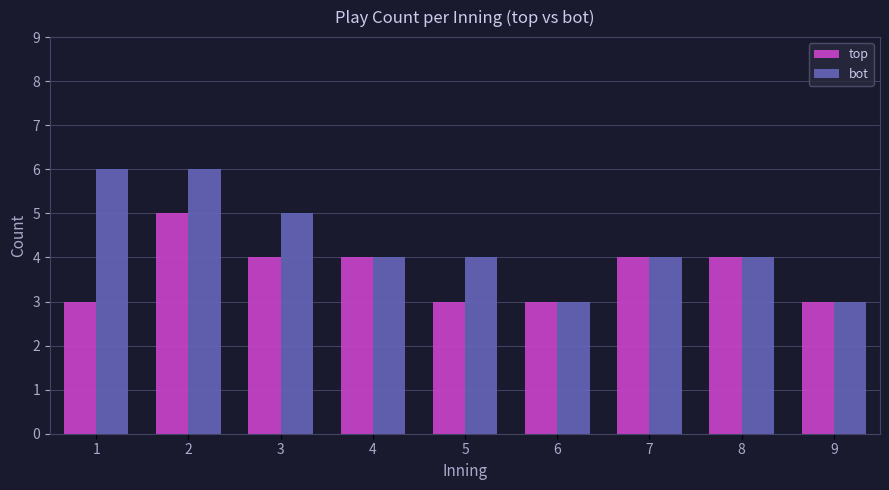

Reading left to right, transcribe all the data shown in this chart.

top: 3	5	4	4	3	3	4	4	3
bot: 6	6	5	4	4	3	4	4	3